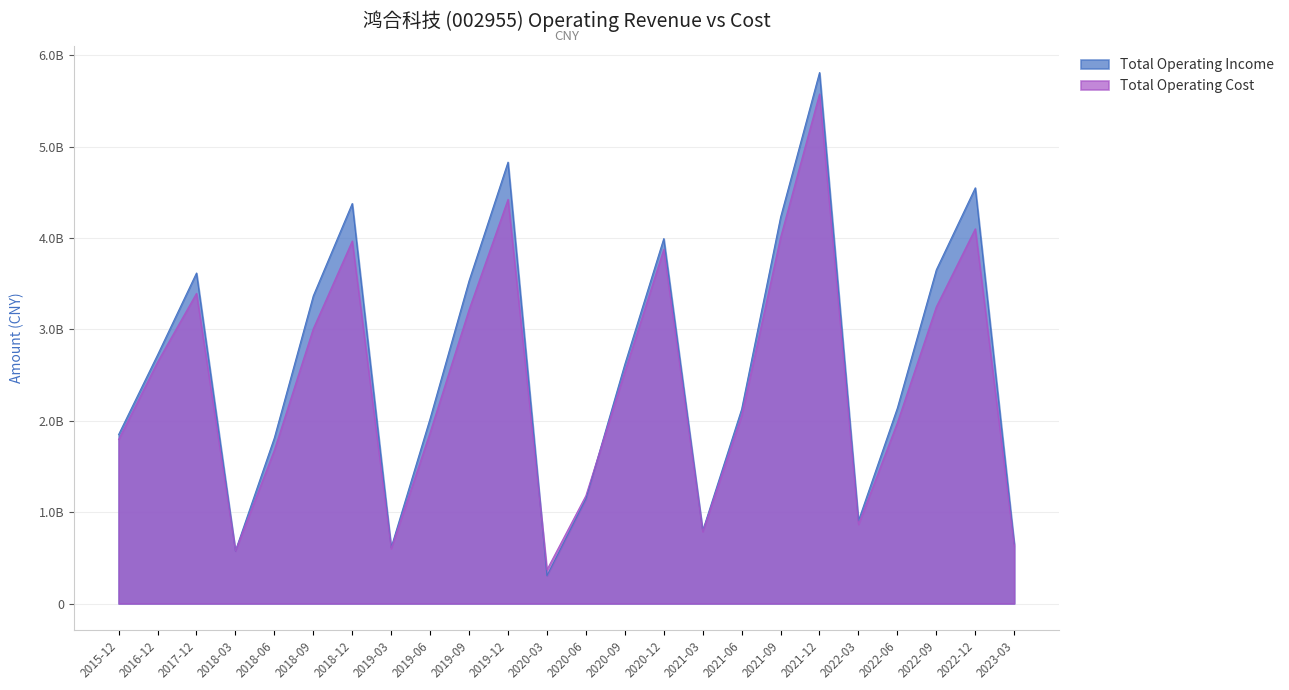

Rank the series by their maximum value, from highest to lowest.

Total Operating Income, Total Operating Cost